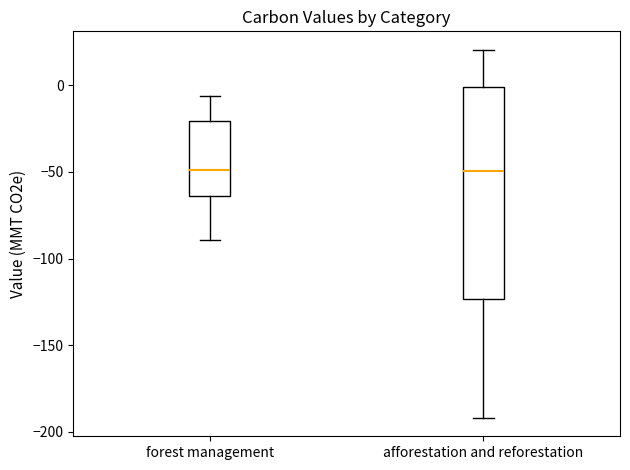

Reading left to right, transcribe this box plot: for each box, give where its median line is, the range the box spans, and where its two whiskers end, as read against the y-axis. The values are not printed on the chart, so give them approximately, as read against the axis.

forest management: median -50, box -65 to -20, whiskers -90 to -5
afforestation and reforestation: median -50, box -125 to 0, whiskers -190 to 20